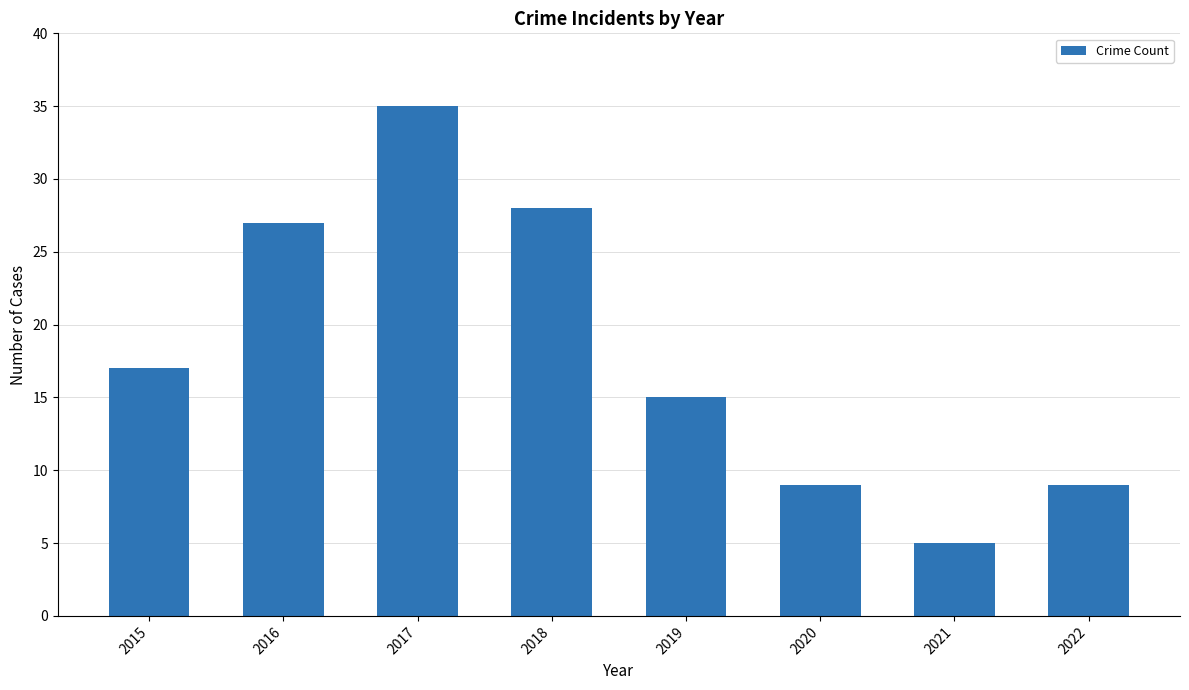

Where is the data nearest to the value 20?

2015